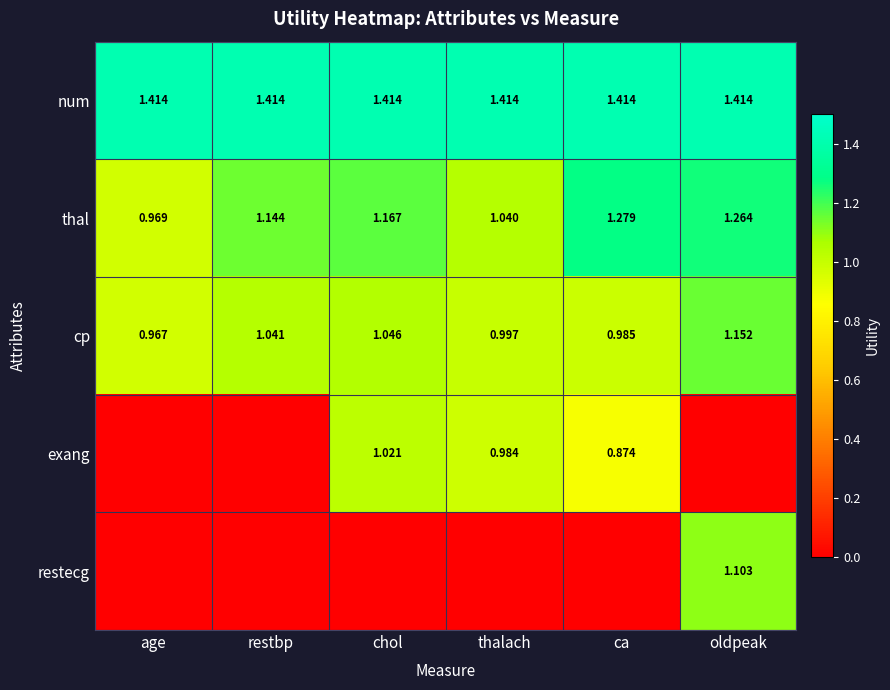

At how many categories does at least one series exceed 0?

6